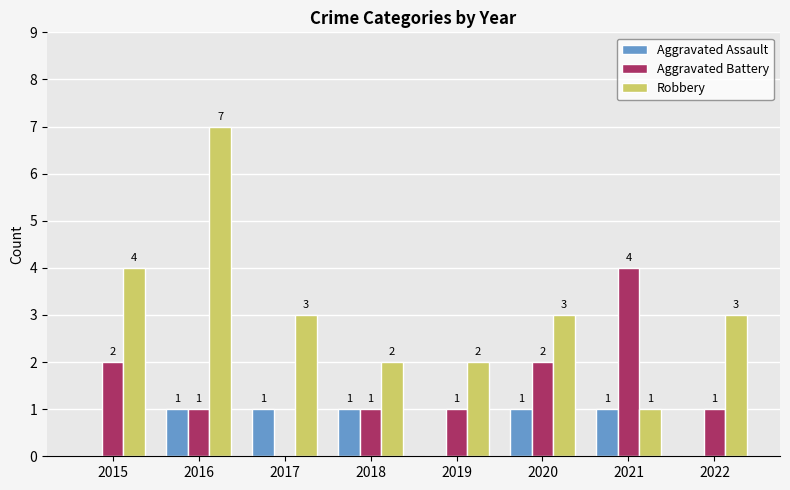

The Aggravated Battery series shows 4 at 2021. True or false?

True